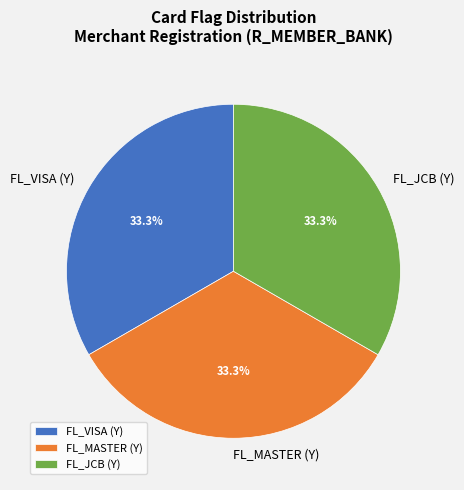

Do FL_MASTER (Y) and FL_VISA (Y) together represent more than half of the pie?

Yes